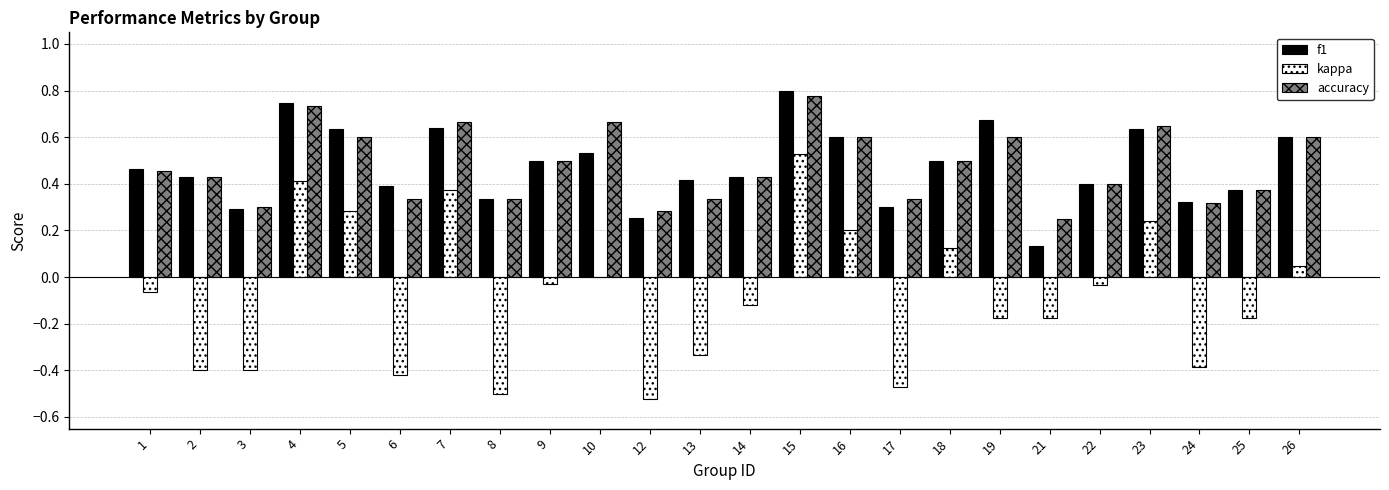

What is the total value across all series at 16?

1.4